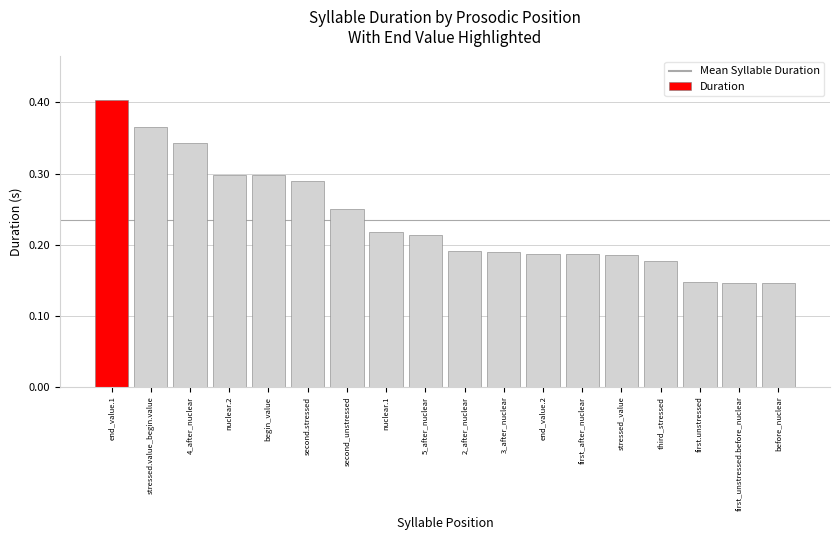

Count the values in the range 0 to 1.

18